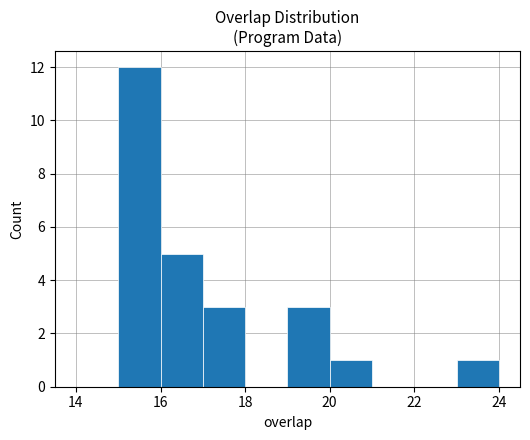

Over which range of the x-axis is the bar tallest?

15 to 16